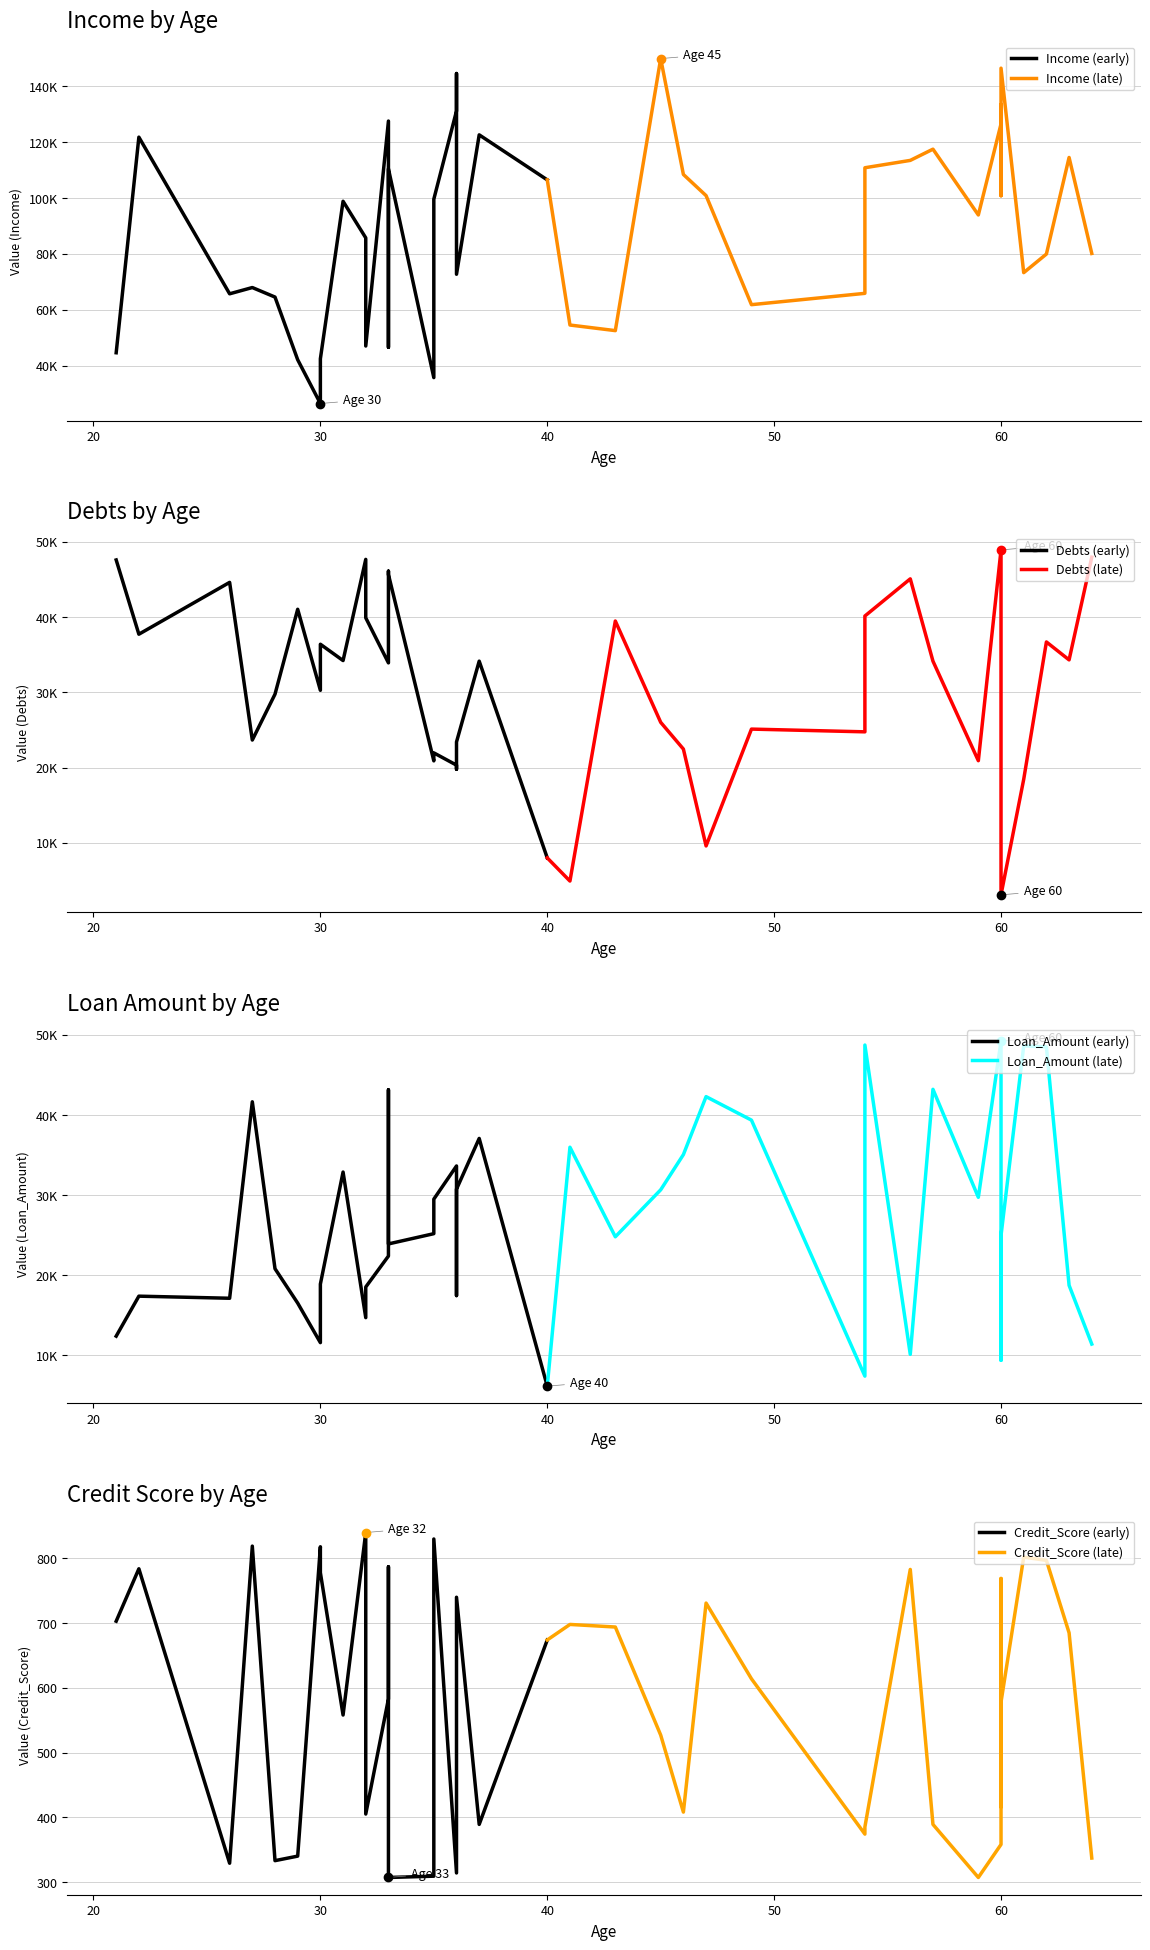

At 59, list the series in order from largest to smallest.

Income, Loan_Amount, Debts, Credit_Score